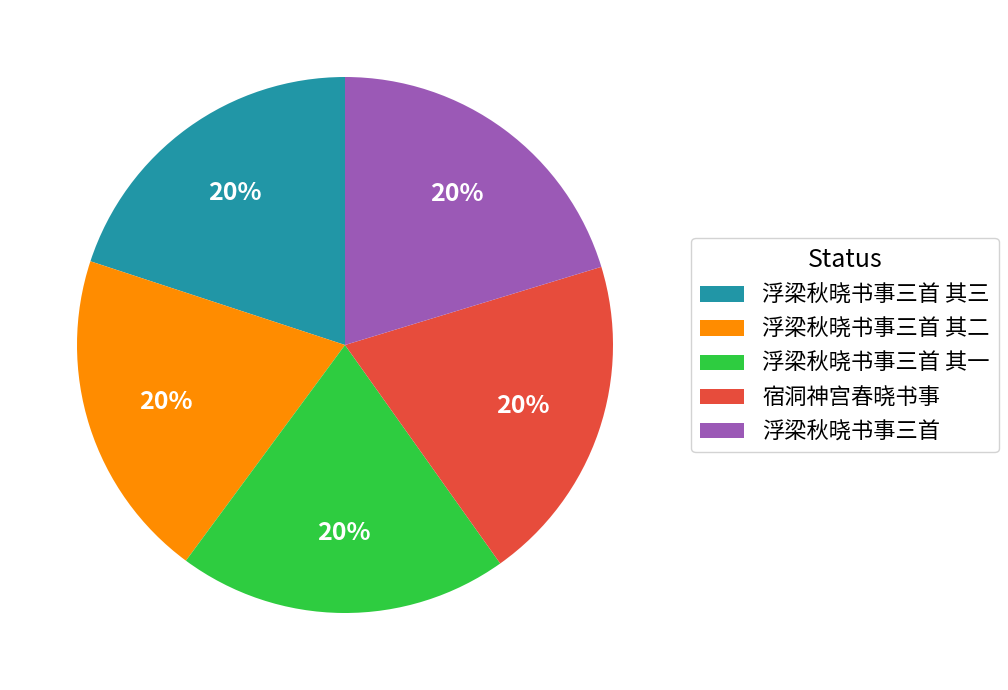

To the nearest percent, what is the combined percentage of 浮梁秋晓书事三首 其三 and 浮梁秋晓书事三首 其一?

40%